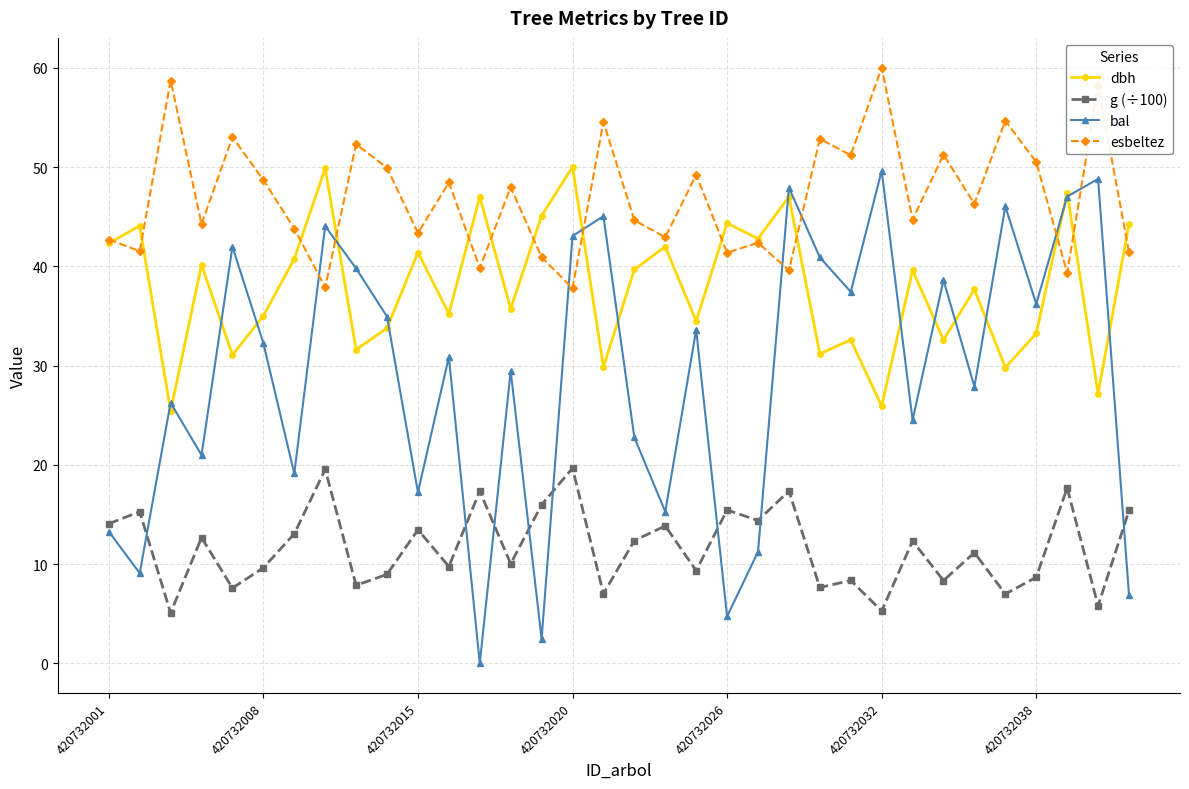

Which series has the largest total across all categories?

esbeltez